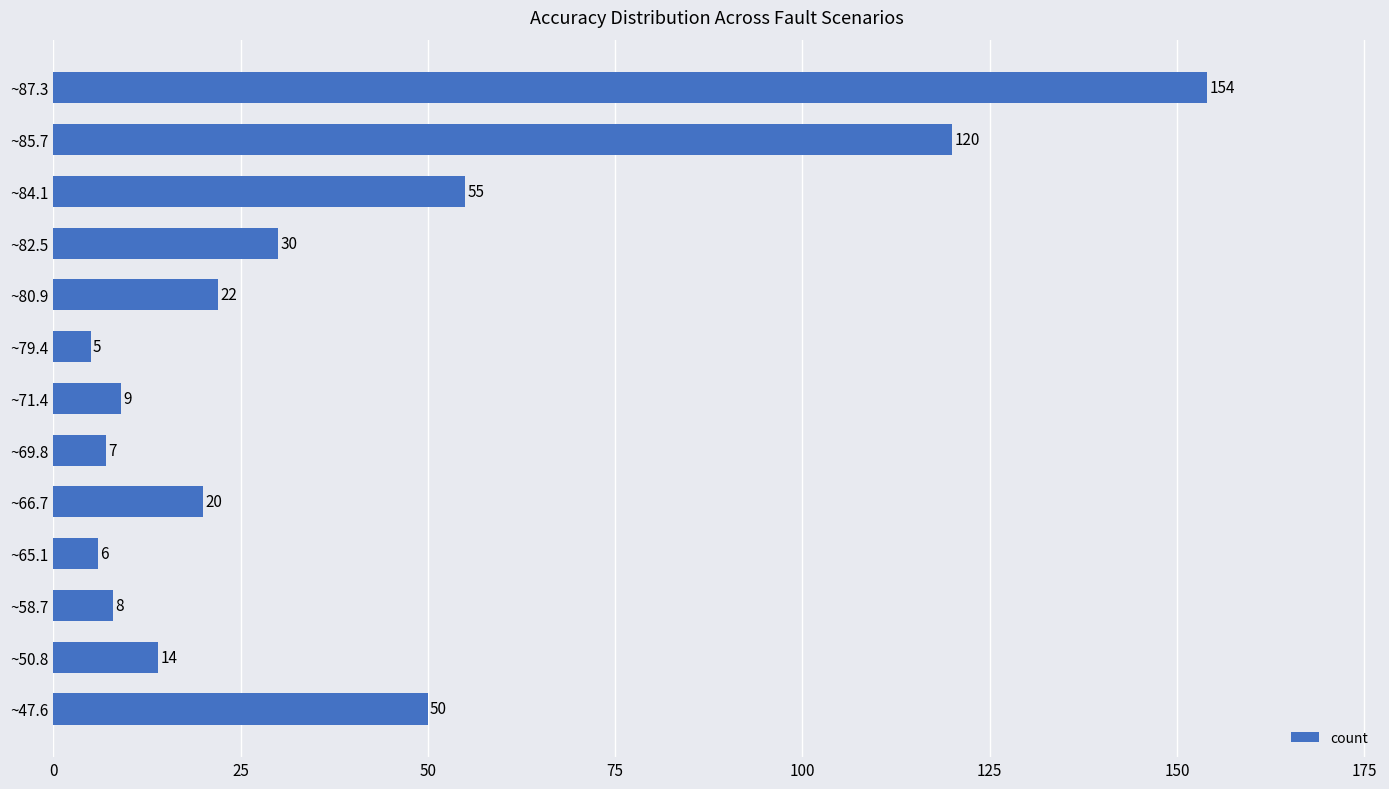

What value does the data have at ~50.8, to the nearest 5?

15